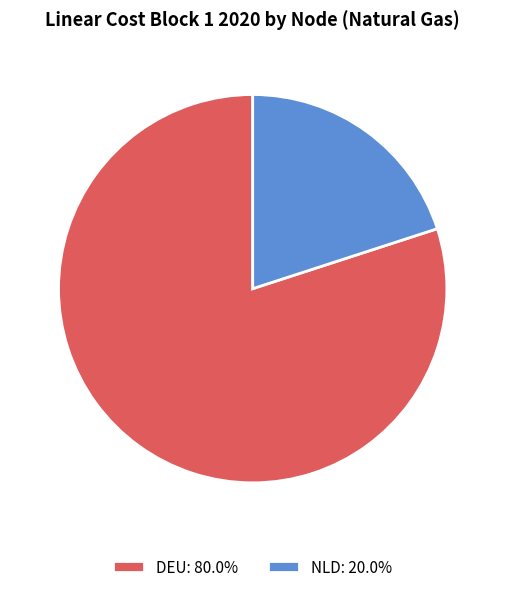

Is there any slice that represents more than half of the pie?

Yes